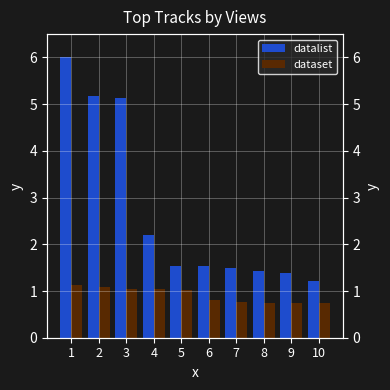

What is the approximate value of datalist at 6?

1.5